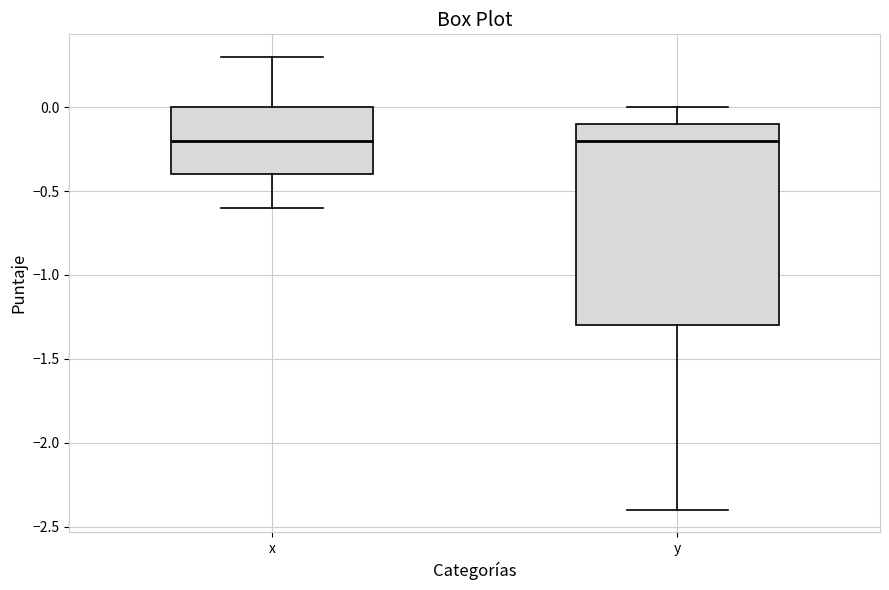

Where does the median line of the box for x sit on the y-axis? The values are not printed on the chart, so give them approximately, as read against the axis.

-0.2